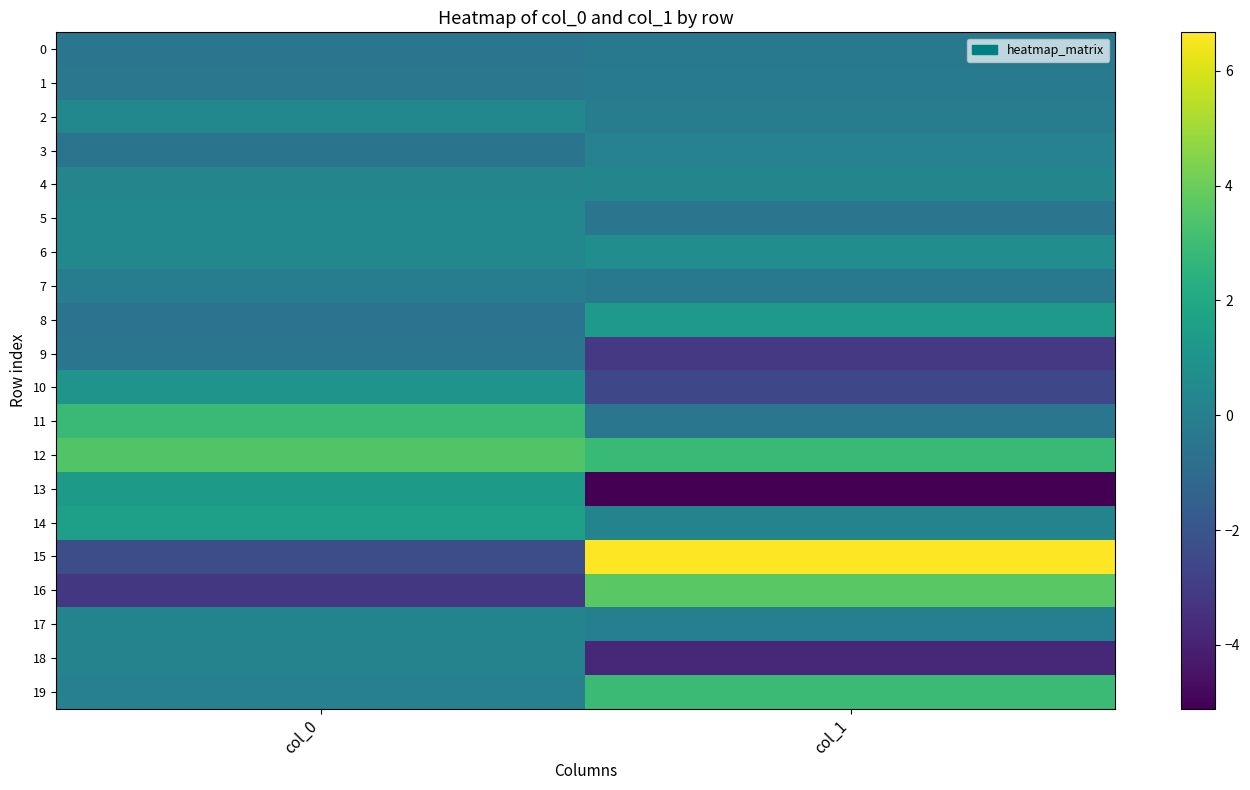

Which series changed the most between col_0 and col_1?

15